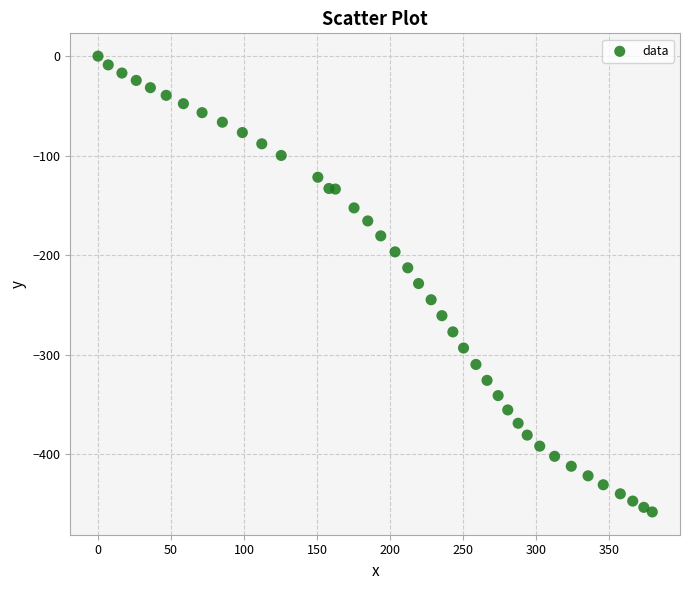

What is the range of X values (max minus min)?

379.7